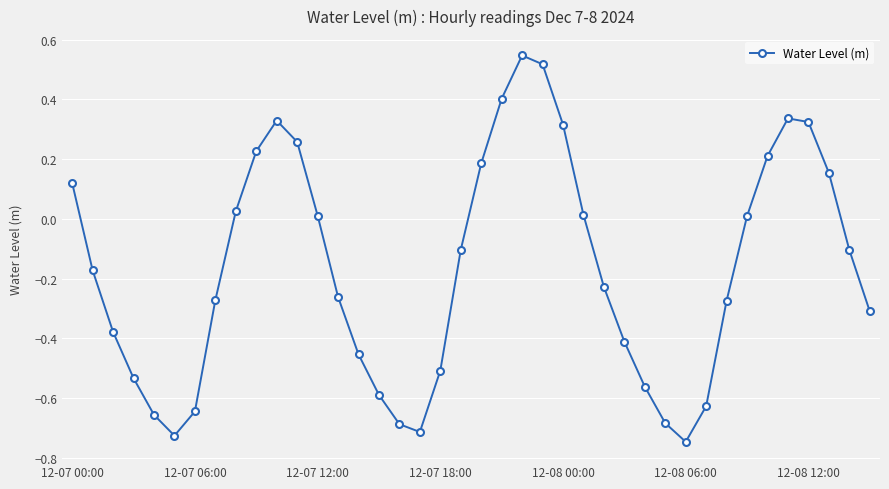

How many values are below 0?

23